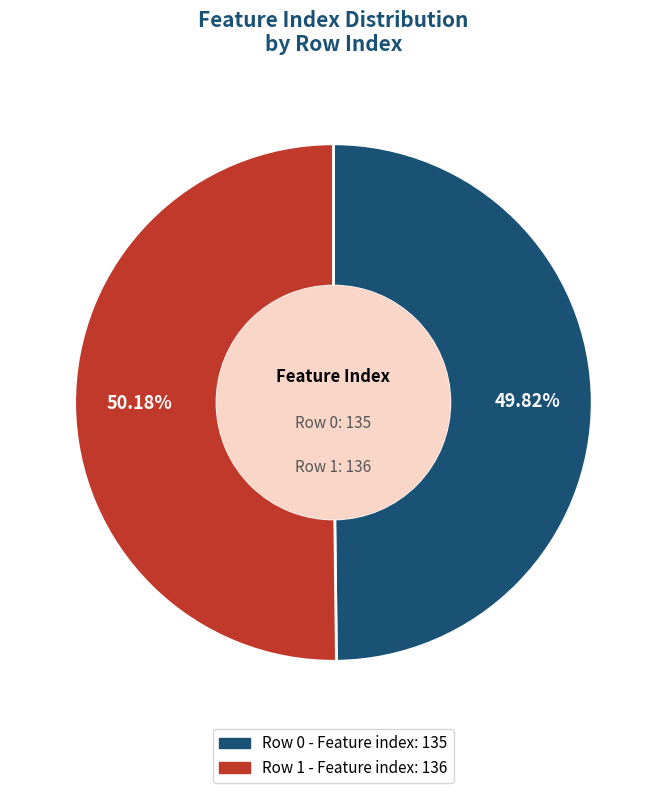

To the nearest percent, what is the average slice percentage?

50%